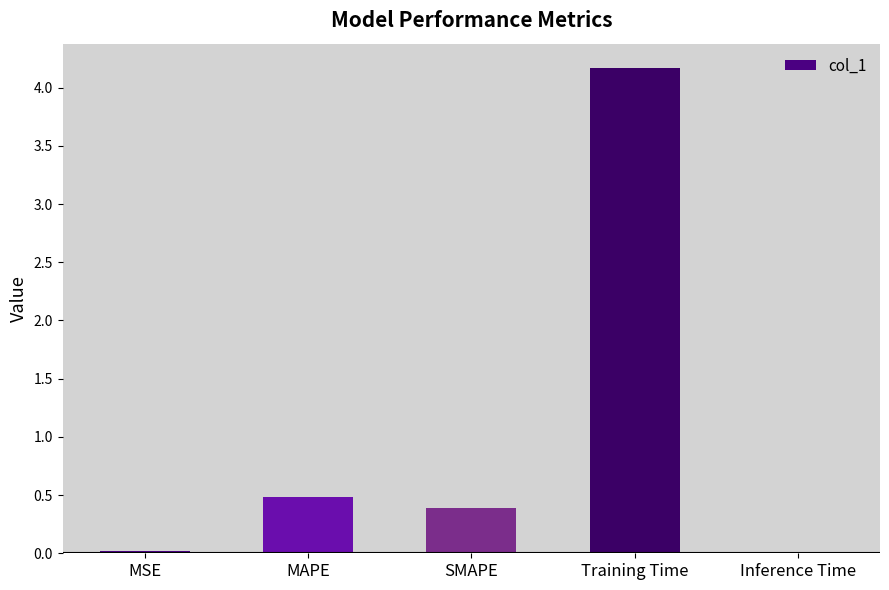

What is the sum of the values at Inference Time and MAPE?

0.5